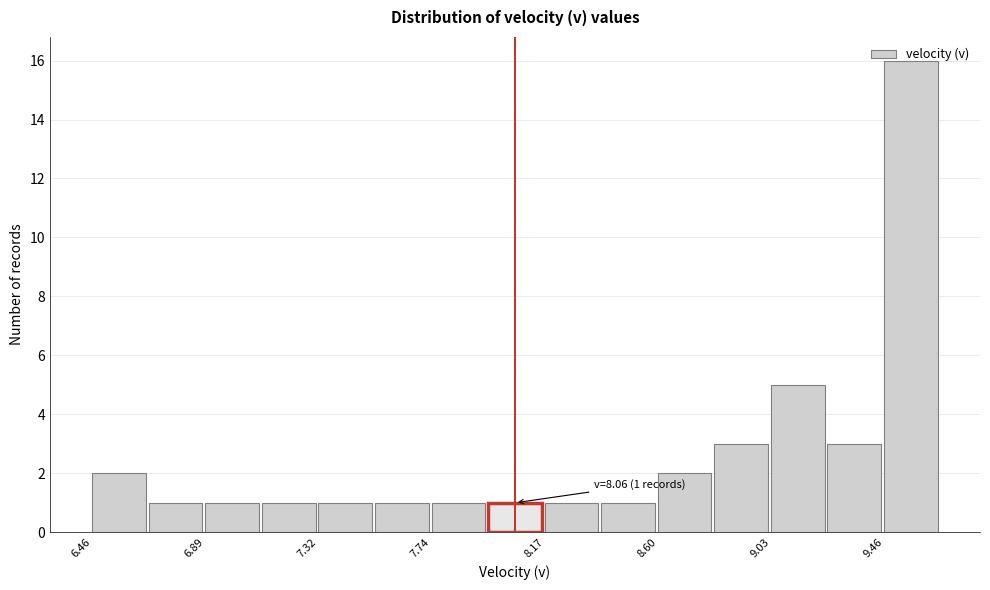

Which range on the x-axis has the tallest bar?

9.45 to 9.65